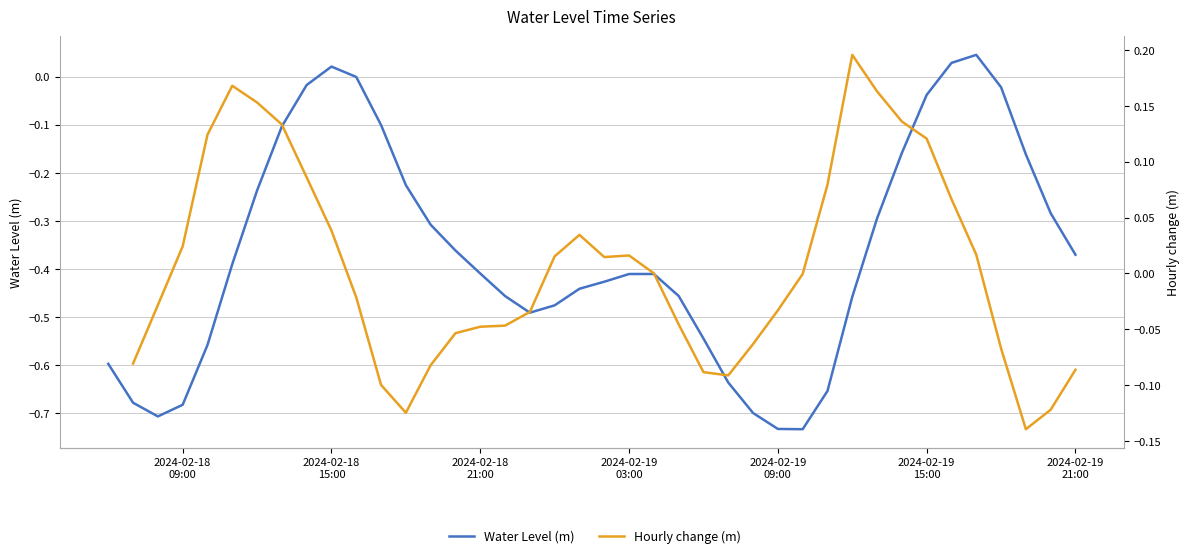

The chart shows a value of -0.0 at 2024-02-19 15:00. True or false?

True